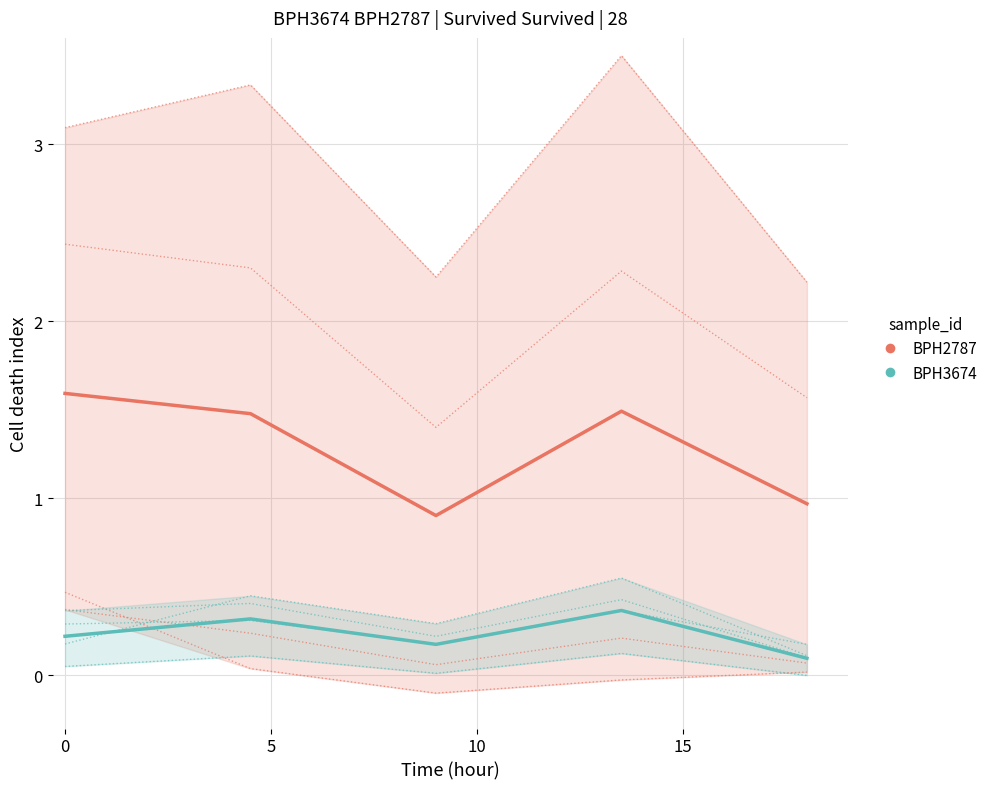

The BPH3674 series shows 0.1 at 5. True or false?

False